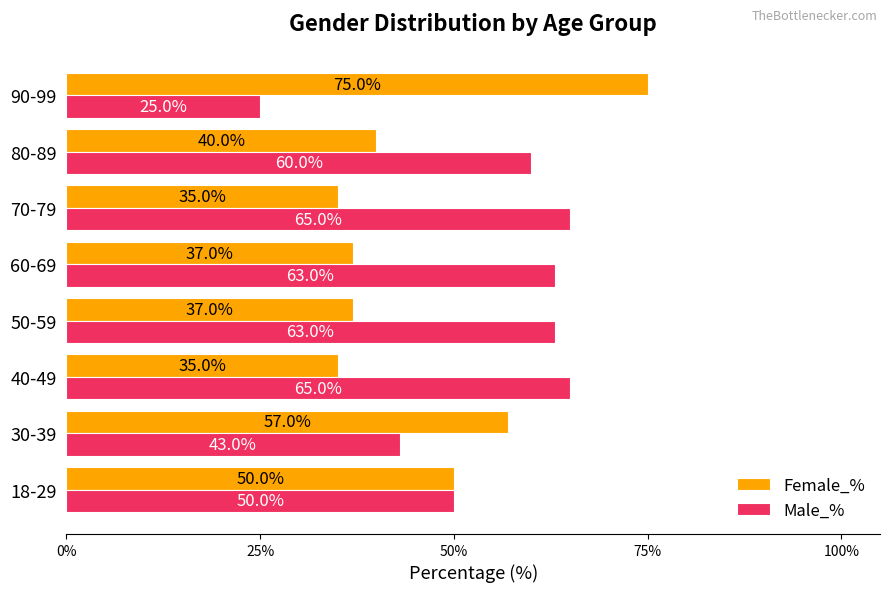

List the series in order of their overall mean, lowest first.

Female_%, Male_%